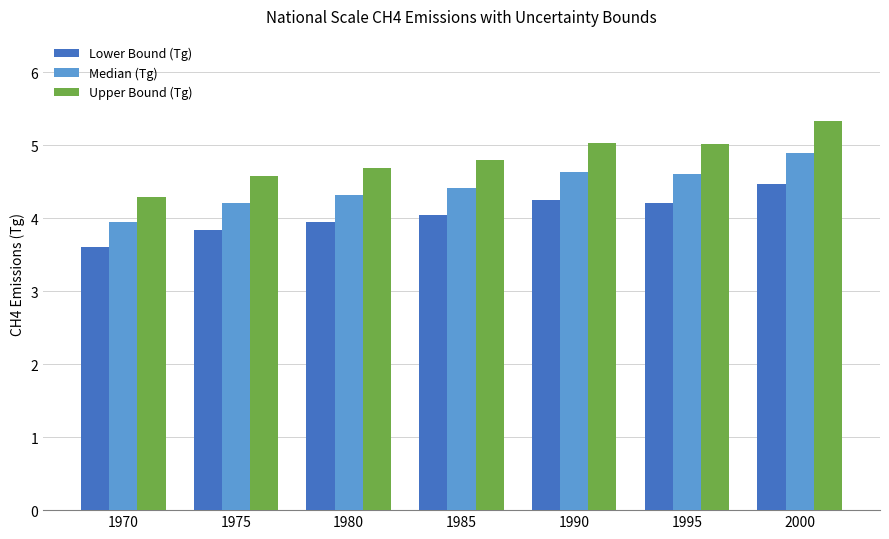

What is the value of the Median (Tg) bar at the 6th from the left?

4.6